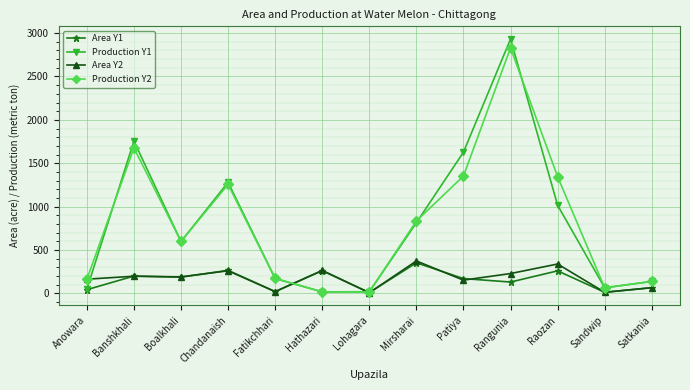

Which series changed the most between Boalkhali and Hathazari?

Production Y2